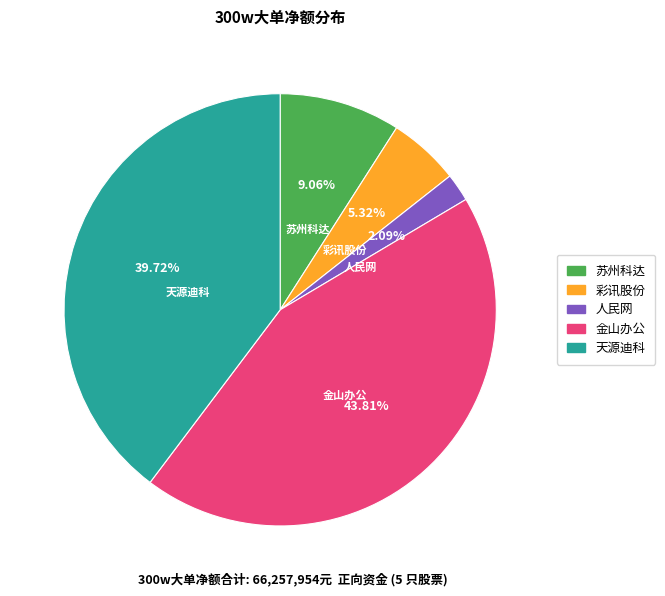

Does any single category account for the majority?

No